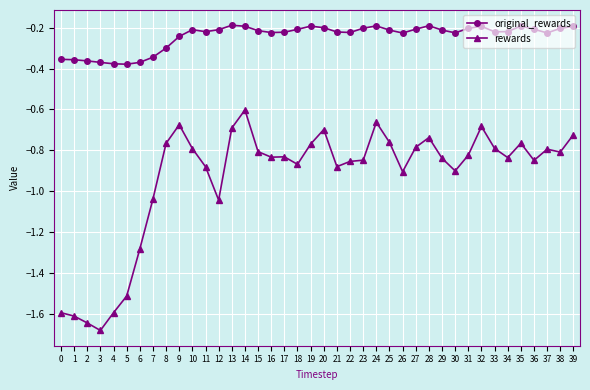

Which category has the lowest value across all series?

3